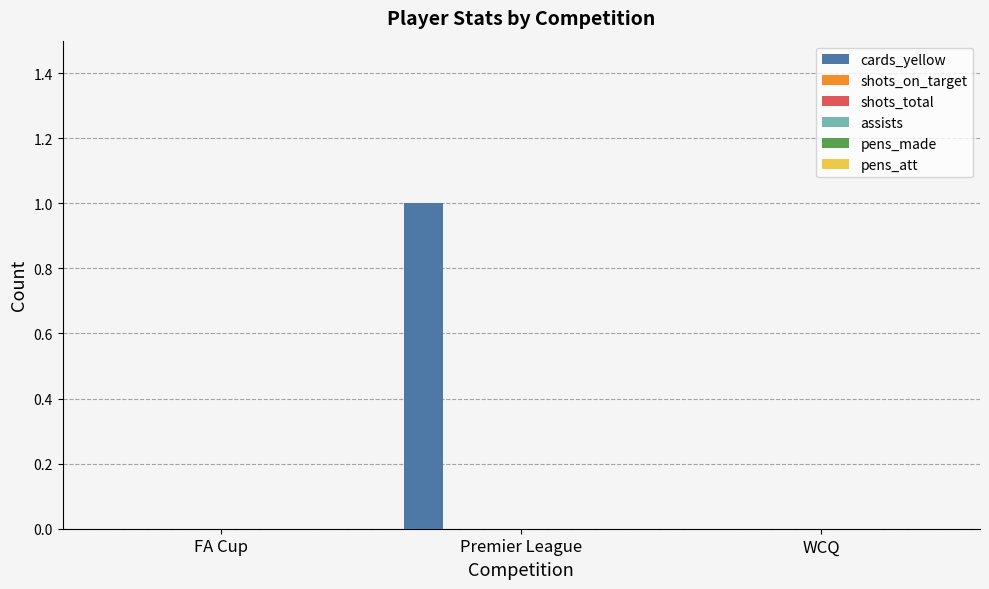

How many series are shown in this chart?

1